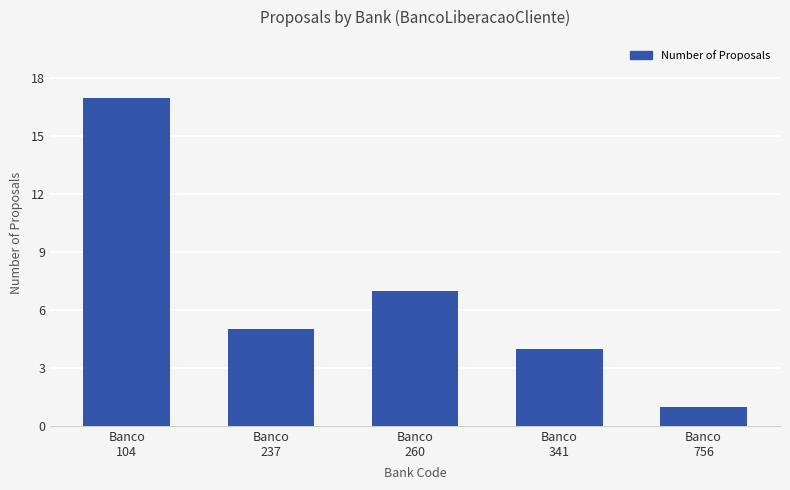

At which label is the value closest to 9?

Banco
260